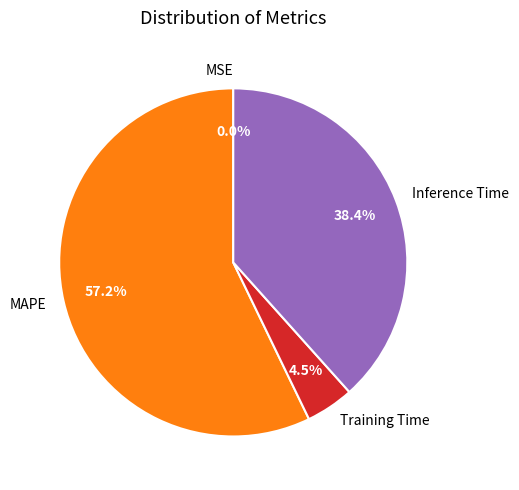

What portion of the pie excludes Inference Time?

61.6%